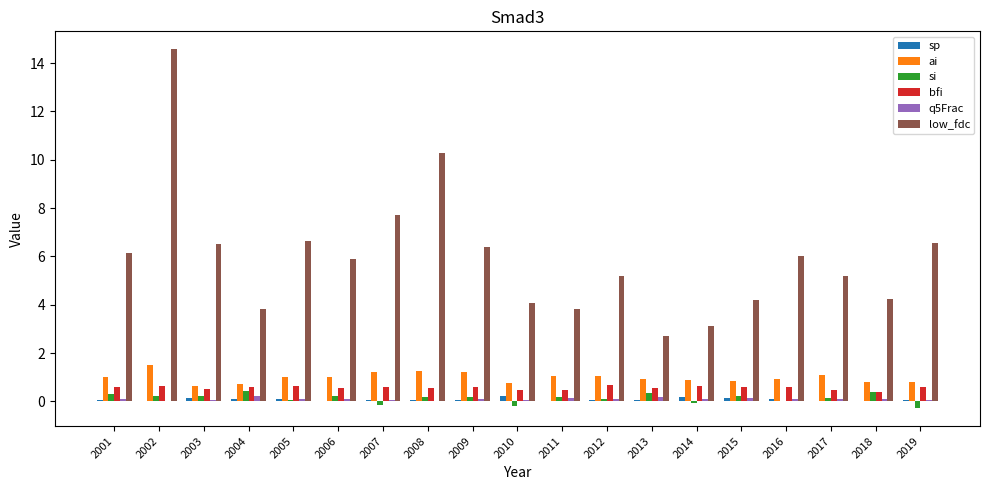

At which category is the sum across all series the highest?

2002